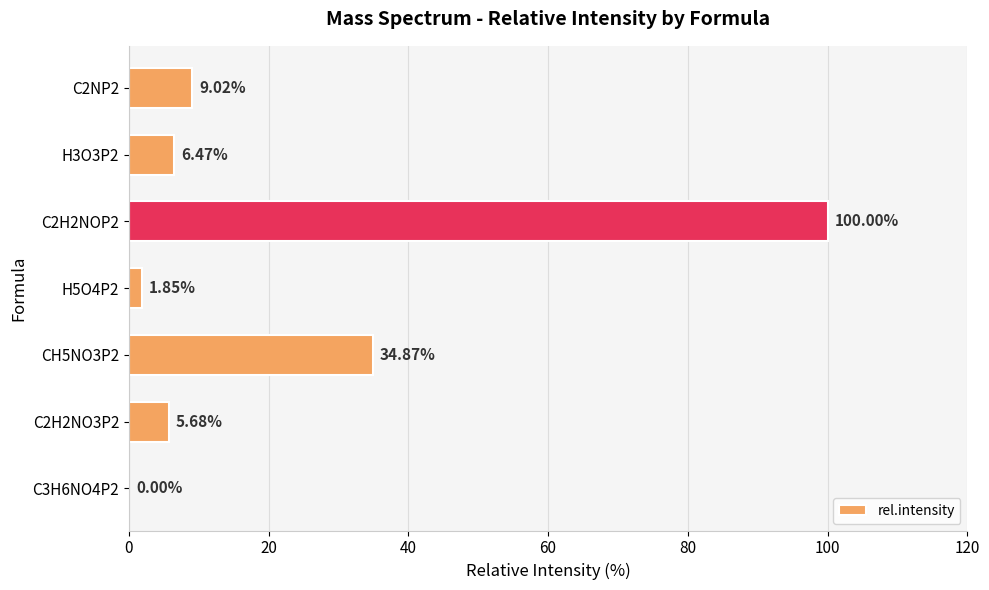

What is the change in value from H5O4P2 to CH5NO3P2?

+33.0